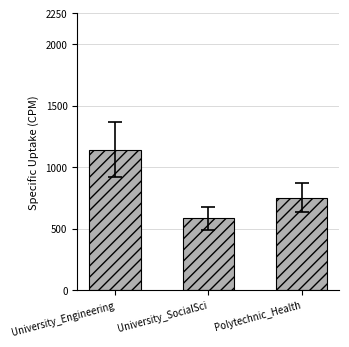

What is the change in value from University_Engineering to Polytechnic_Health?

-390